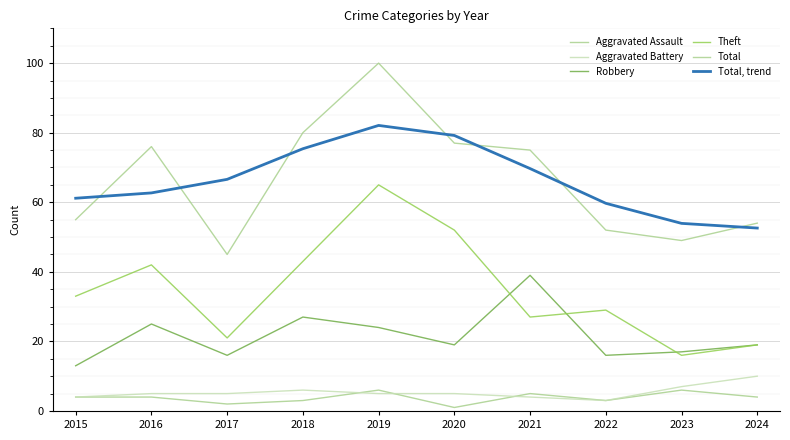

How many lines are shown in the chart?

6